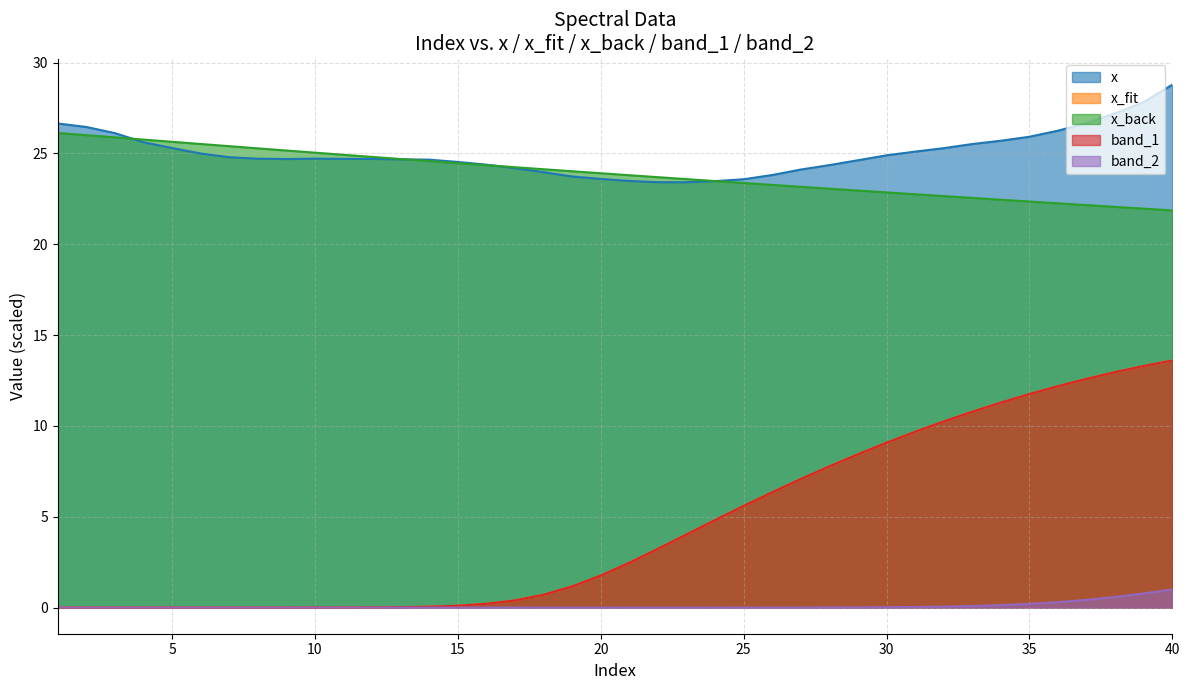

True or false: x_fit and x_back cross at least once.

False